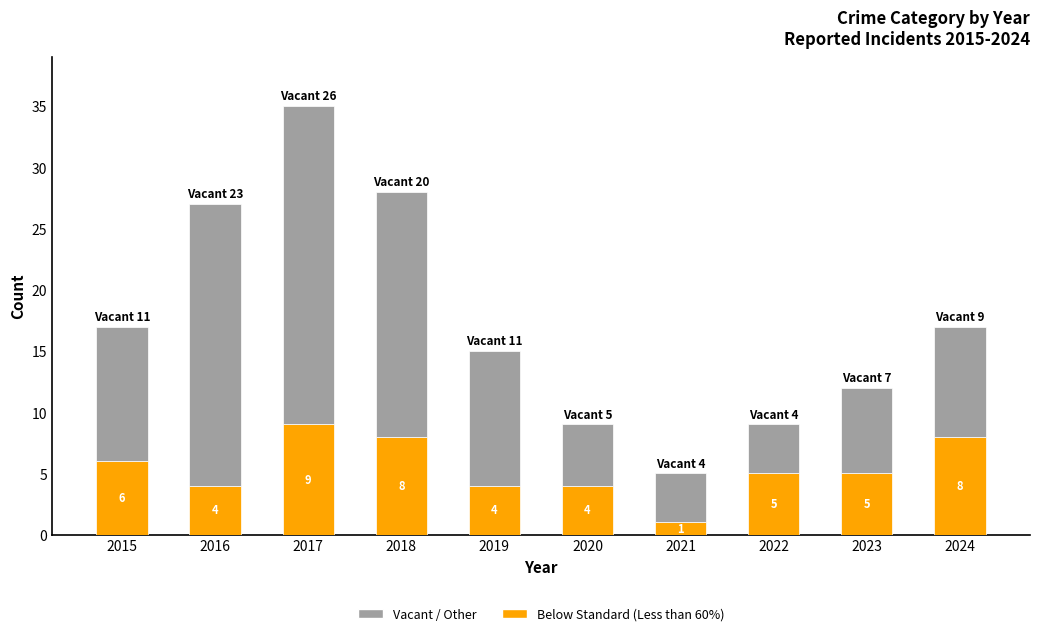

Count the number of data series in this chart.

2